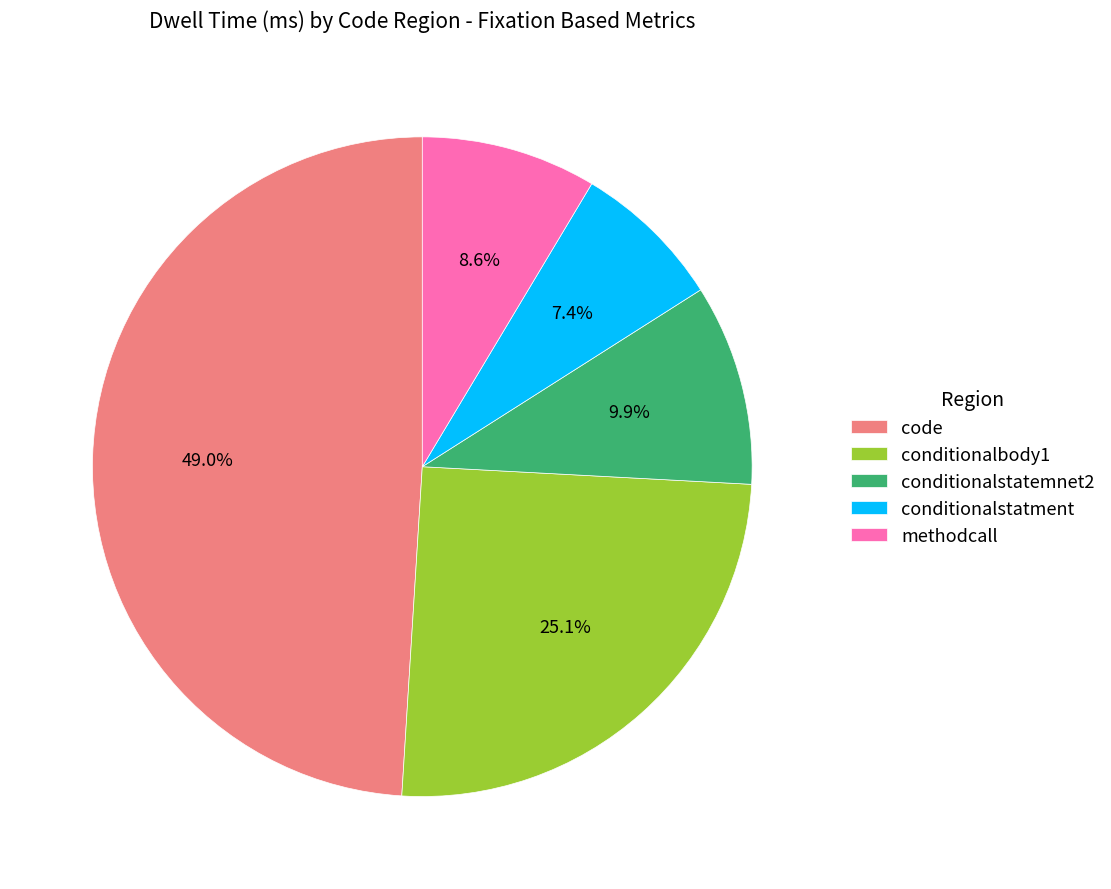

Approximately how many times larger is the value at code compared to conditionalstatment?

6.6